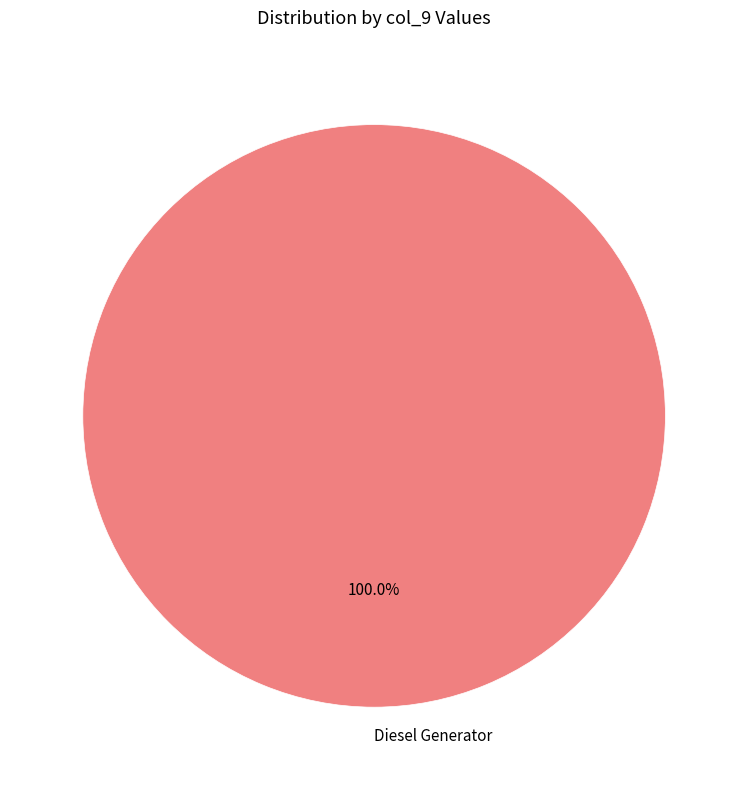

Rank the categories by value from highest to lowest.

Diesel Generator